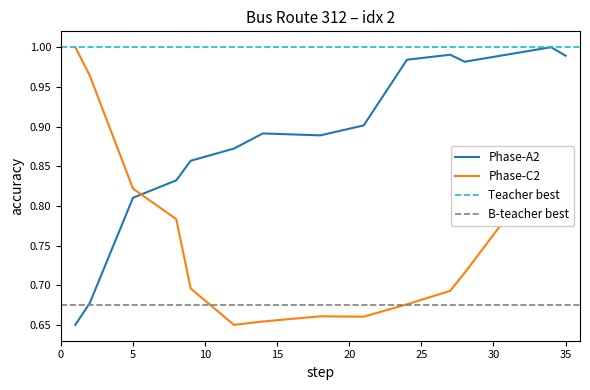

Is the value of Phase-C2 at 5 greater than the value of Phase-A2 at 35?

No